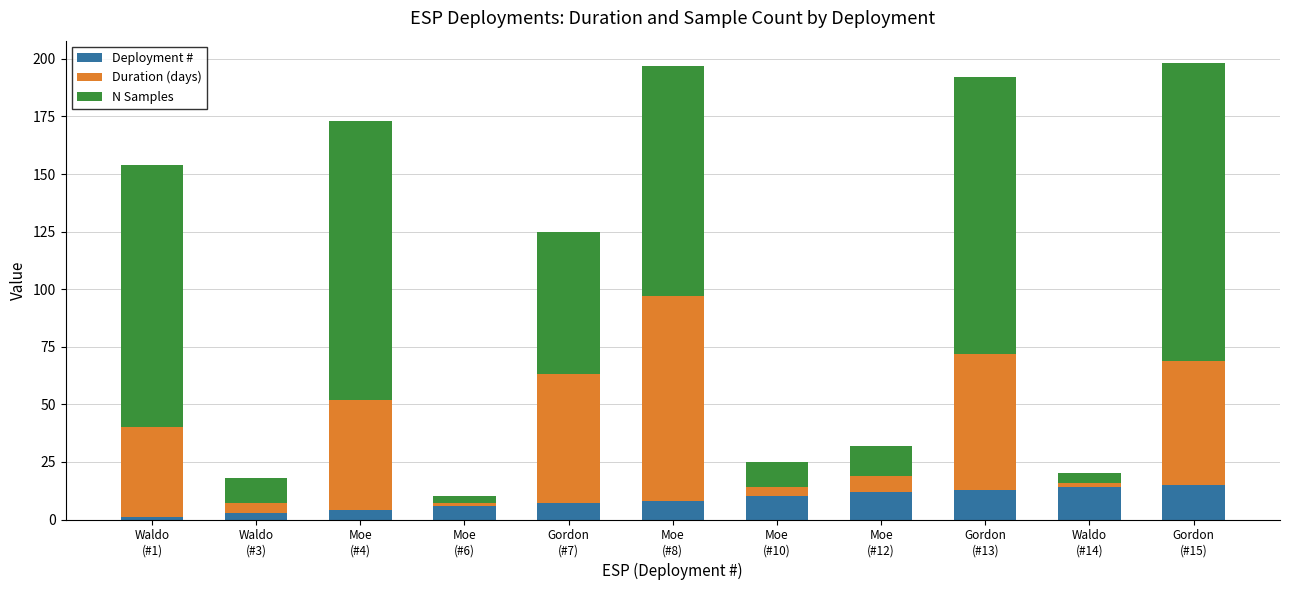

What is the highest value of the Deployment # series?

15